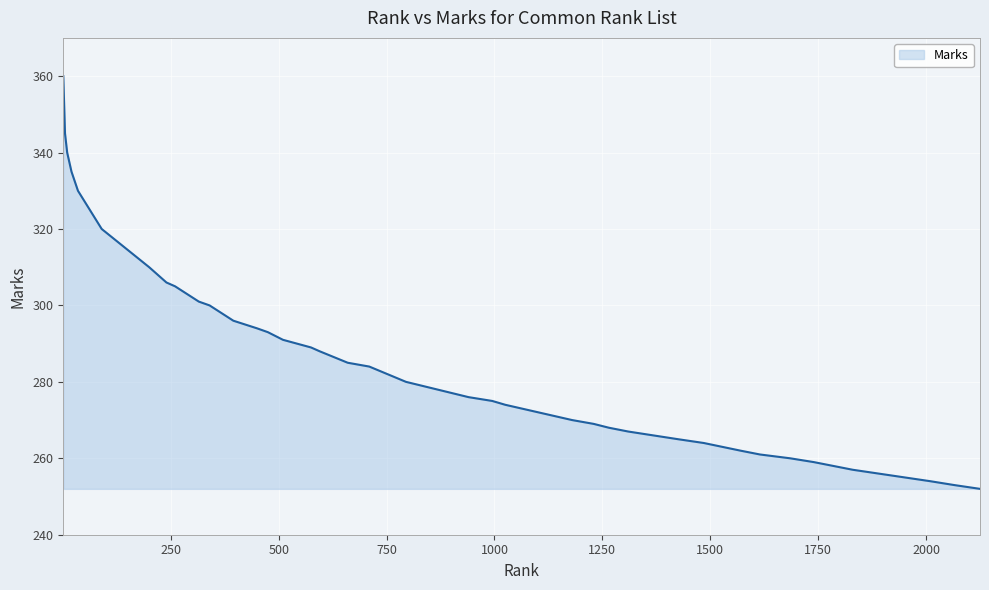

What is the difference between the maximum and minimum values?

108